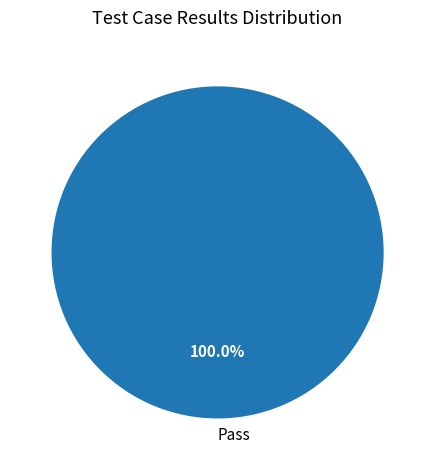

Does any single category account for the majority?

Yes